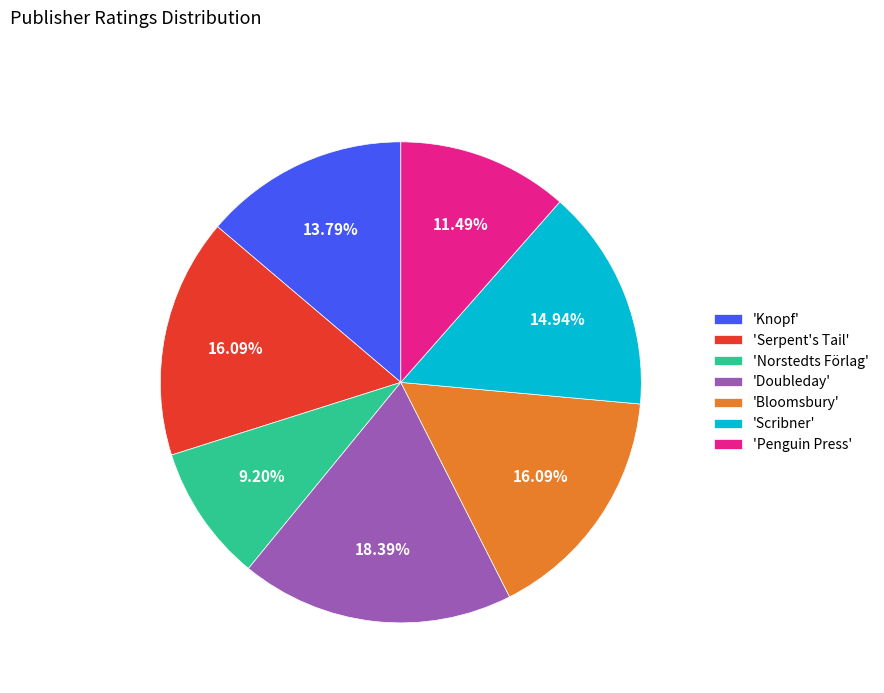

Which category has the smallest portion of the pie?

'Norstedts Förlag'